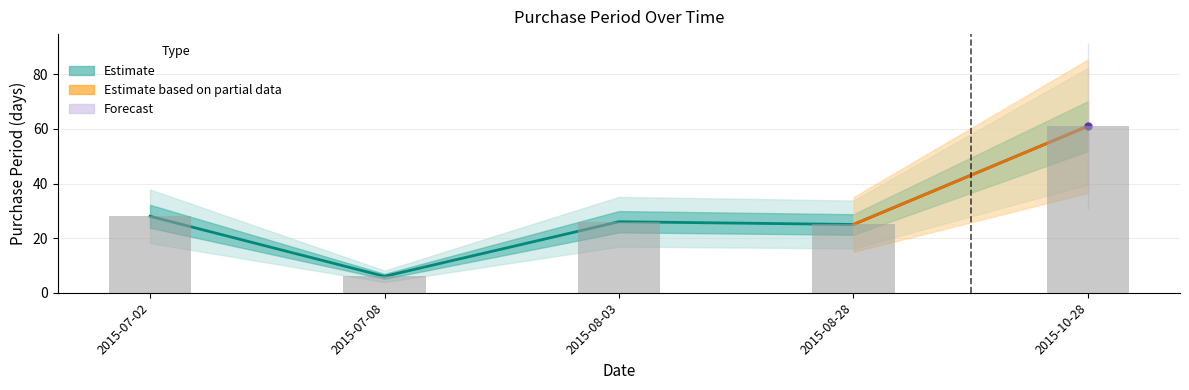

Which label corresponds to the smallest value in the chart?

2015-07-08